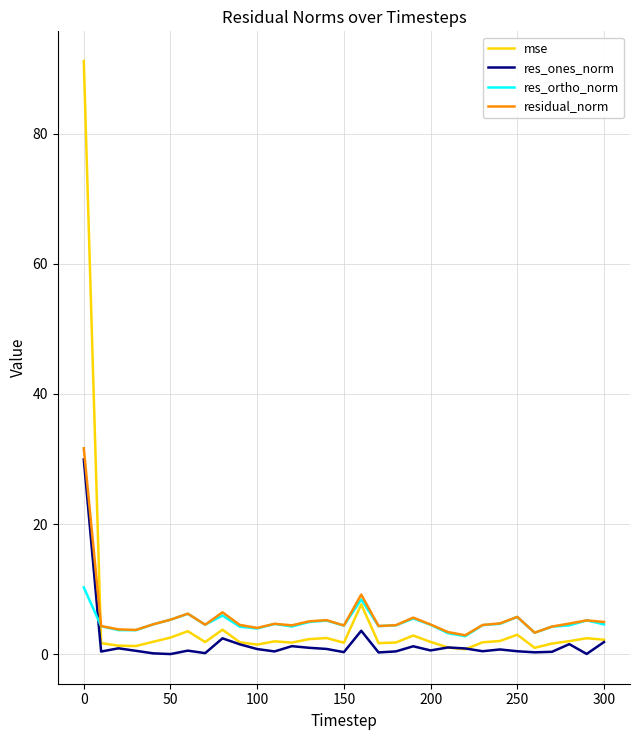

What is the maximum value for residual_norm?

31.7